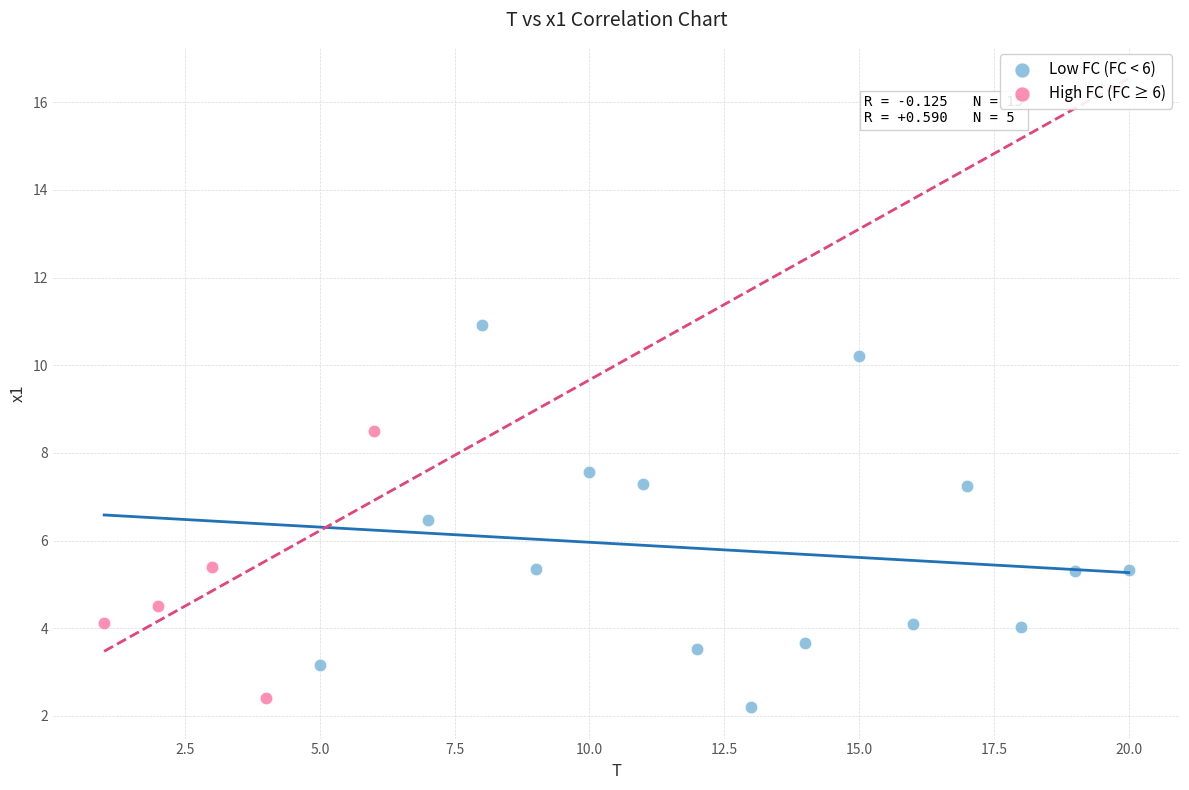

What are all the series names shown in the legend?

Low FC (FC < 6), High FC (FC ≥ 6)